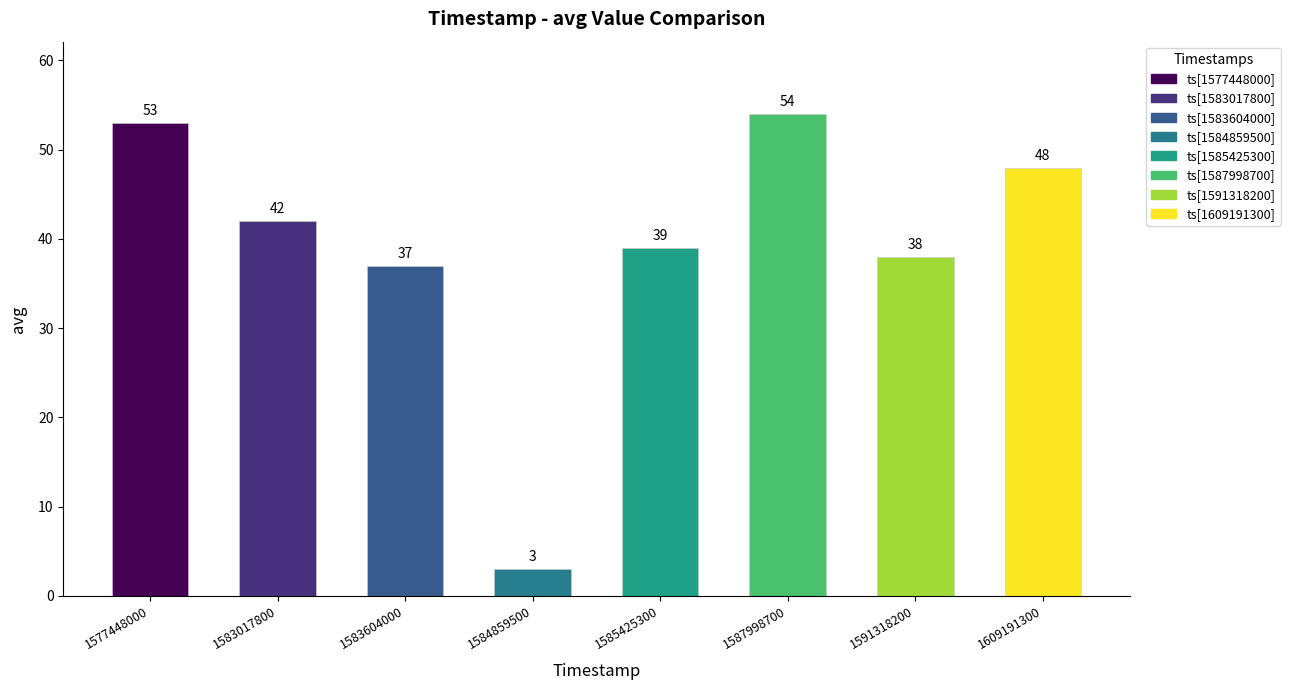

Which has a higher value, 1583017800 or 1583604000?

1583017800